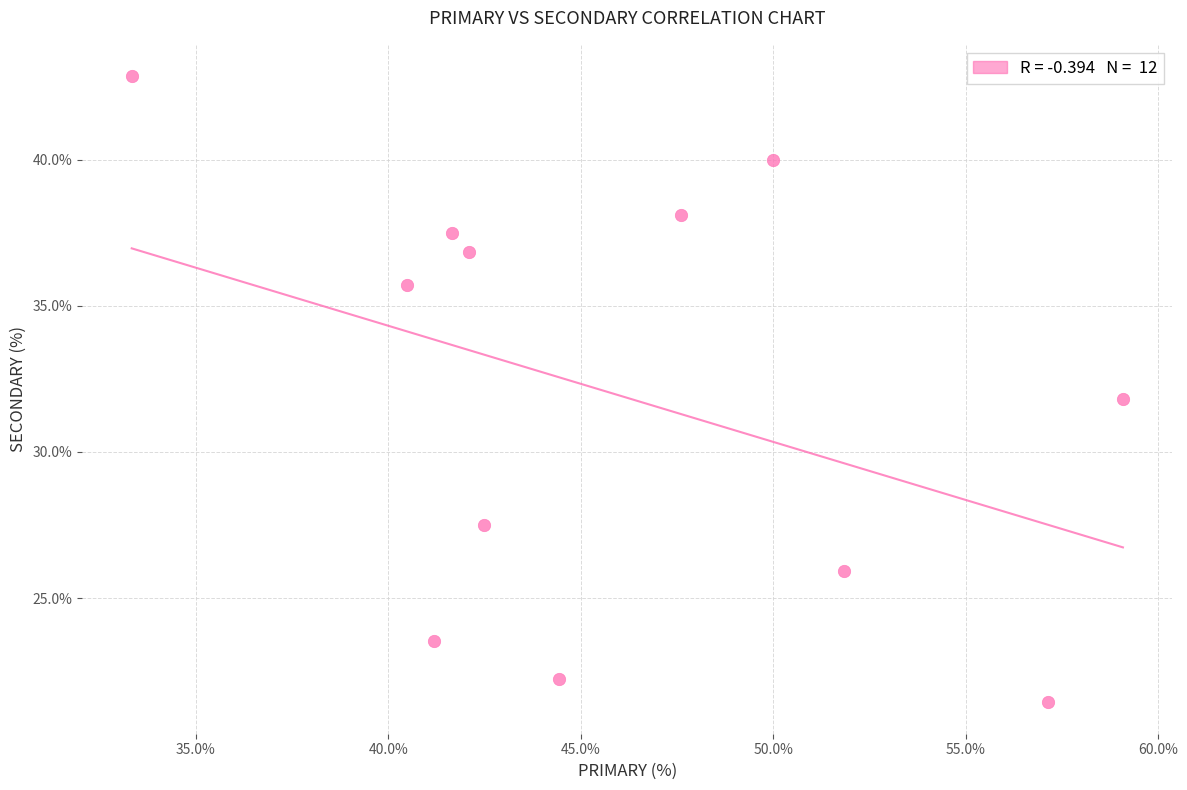

What is the average Y value?

32.0